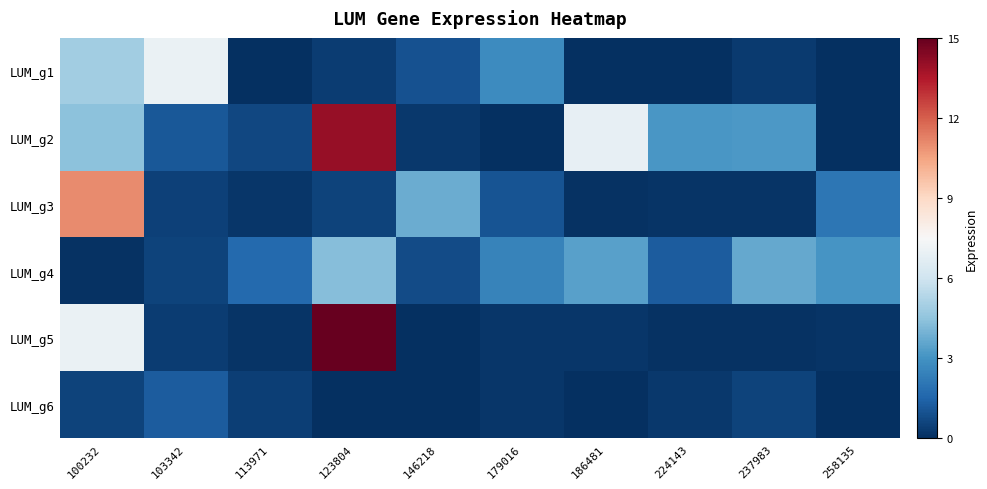

List the series in order of their peak value, highest first.

LUM_g5, LUM_g2, LUM_g3, LUM_g1, LUM_g4, LUM_g6